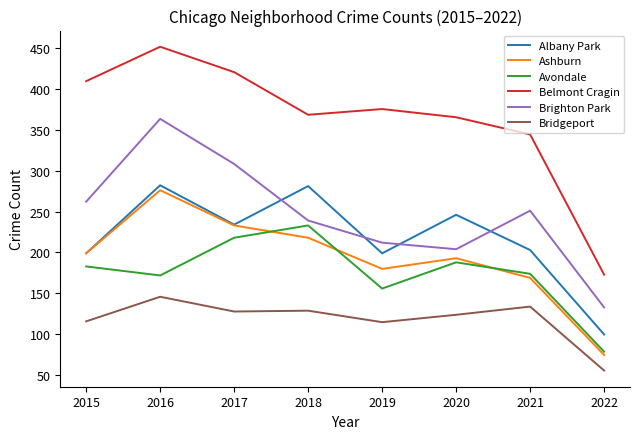

How many categories are shown in the chart?

8